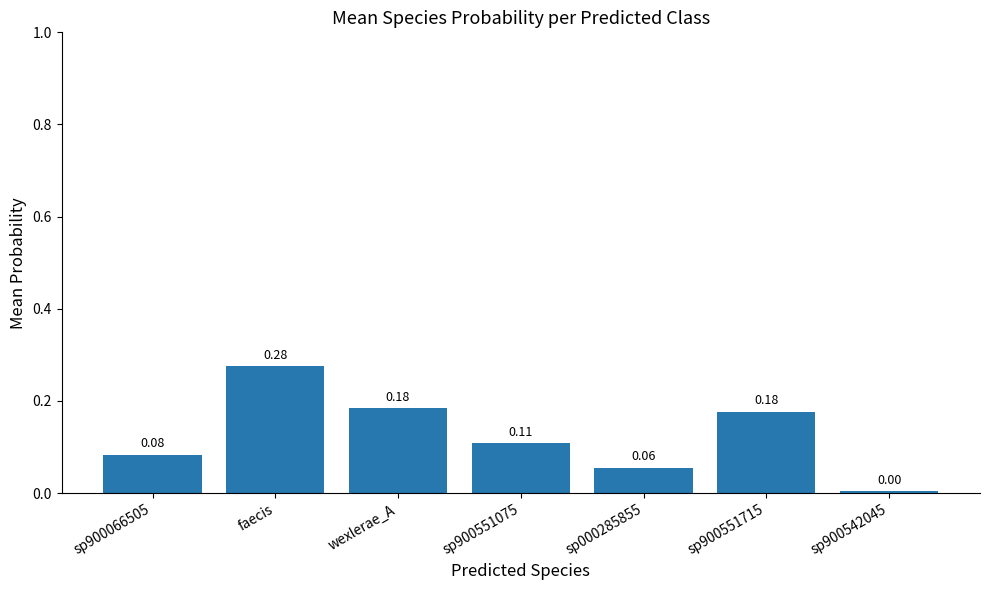

Which has a higher value, faecis or sp900551715?

faecis